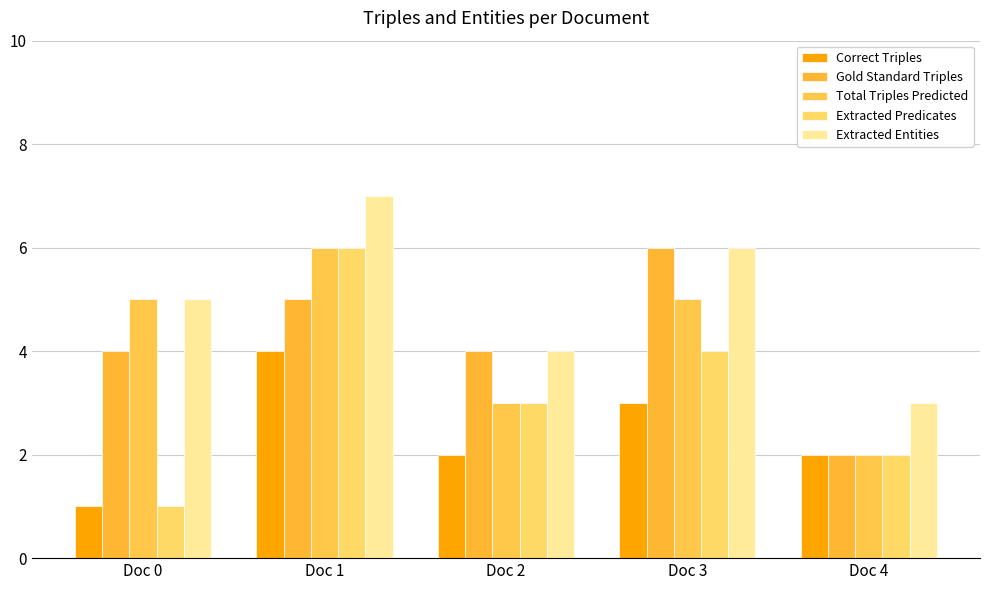

Reading left to right, list all the values displayed in this chart.

Correct Triples: Doc 0=1	Doc 1=4	Doc 2=2	Doc 3=3	Doc 4=2
Gold Standard Triples: Doc 0=4	Doc 1=5	Doc 2=4	Doc 3=6	Doc 4=2
Total Triples Predicted: Doc 0=5	Doc 1=6	Doc 2=3	Doc 3=5	Doc 4=2
Extracted Predicates: Doc 0=1	Doc 1=6	Doc 2=3	Doc 3=4	Doc 4=2
Extracted Entities: Doc 0=5	Doc 1=7	Doc 2=4	Doc 3=6	Doc 4=3